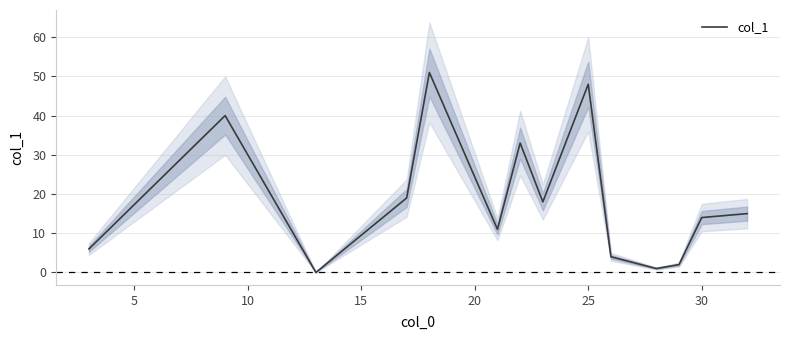

Is it true that col_1 equals 83 at 25?

False